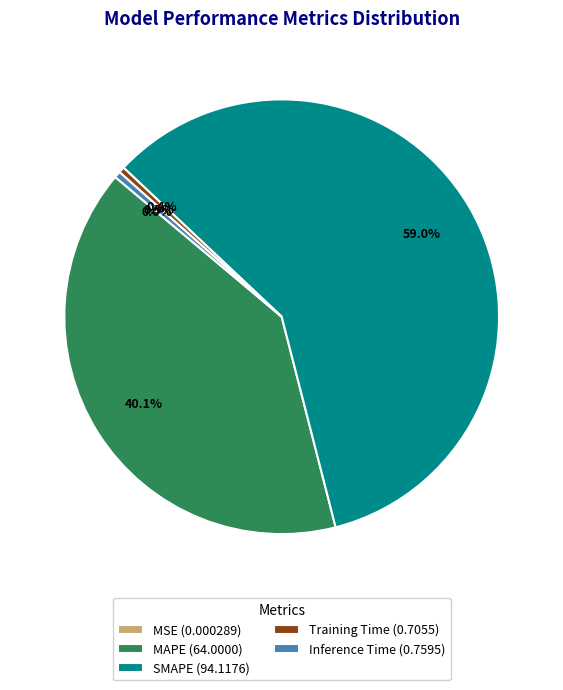

What portion of the pie excludes Training Time (0.7055)?

99.6%